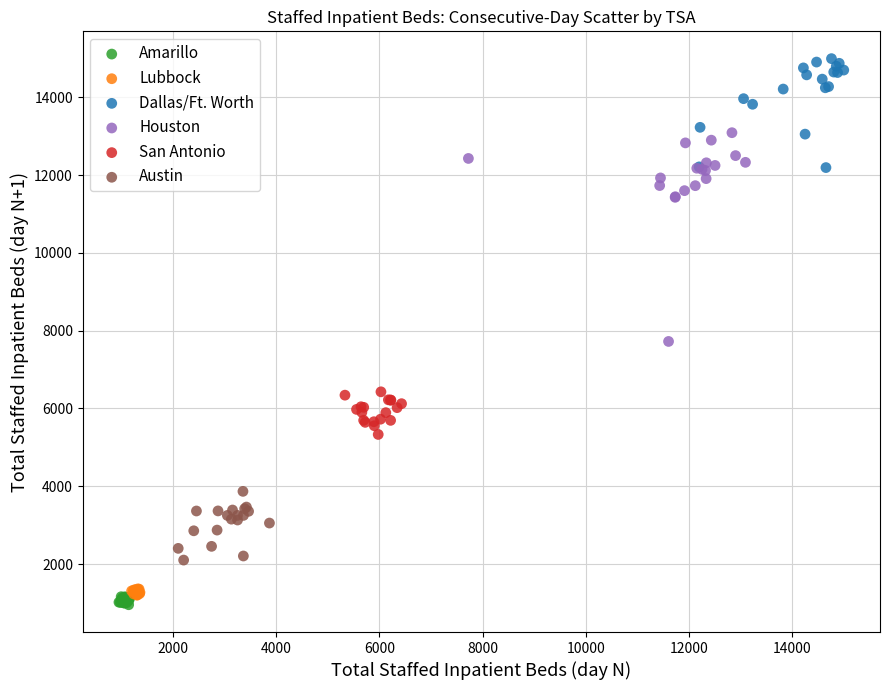

Which series reaches the maximum Y coordinate?

Dallas/Ft. Worth